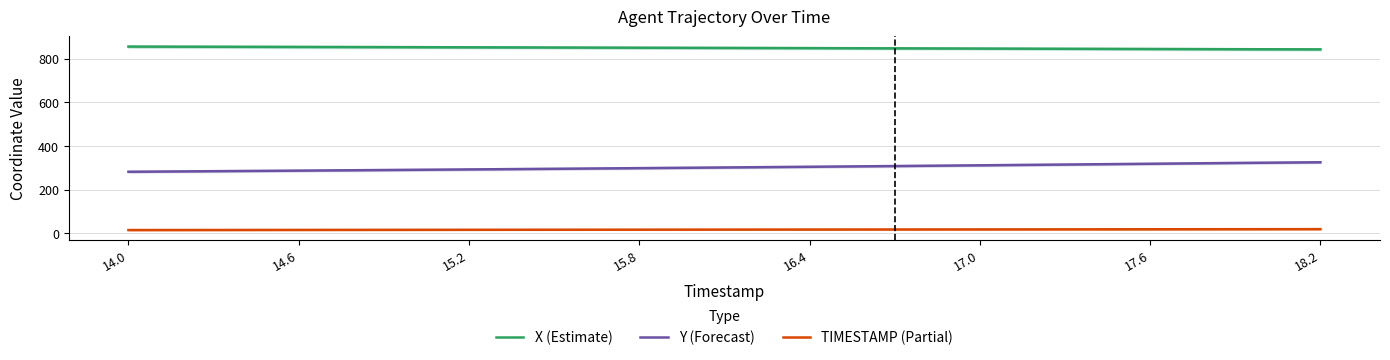

Is the value of X (Estimate) at 17.0 greater than the value of Y (Forecast) at 17.0?

Yes